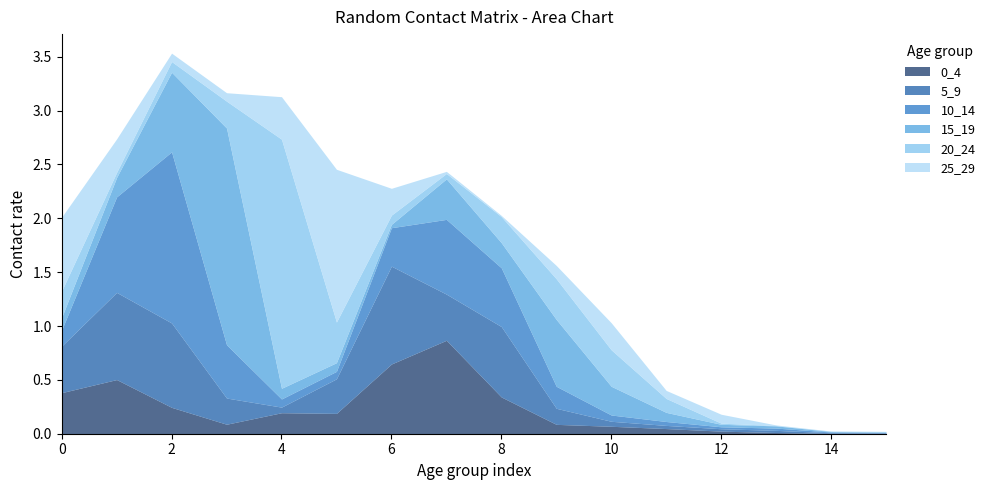

Is it true that 10_14 equals 0.0 at 13?

True